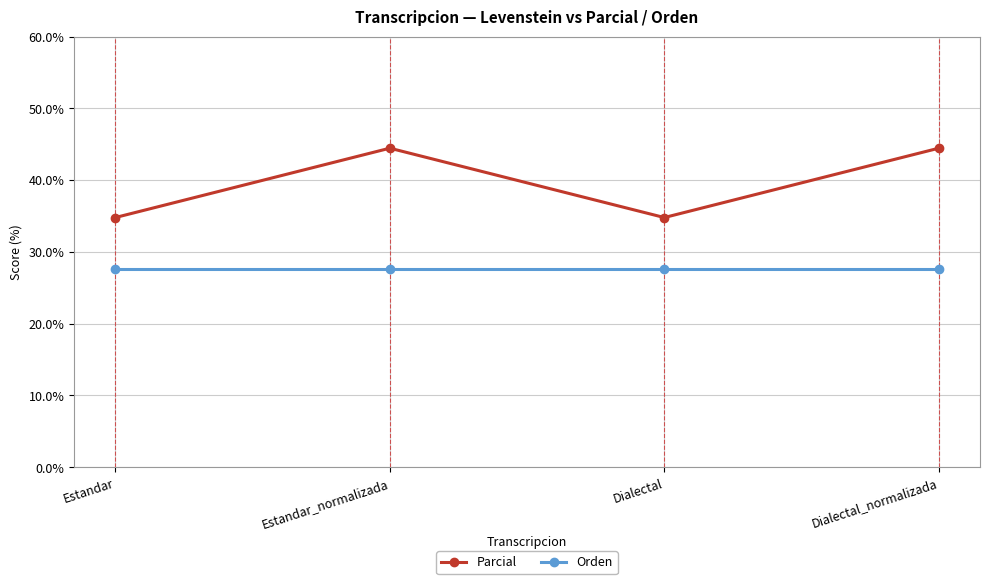

What position from the right is Dialectal_normalizada?

1